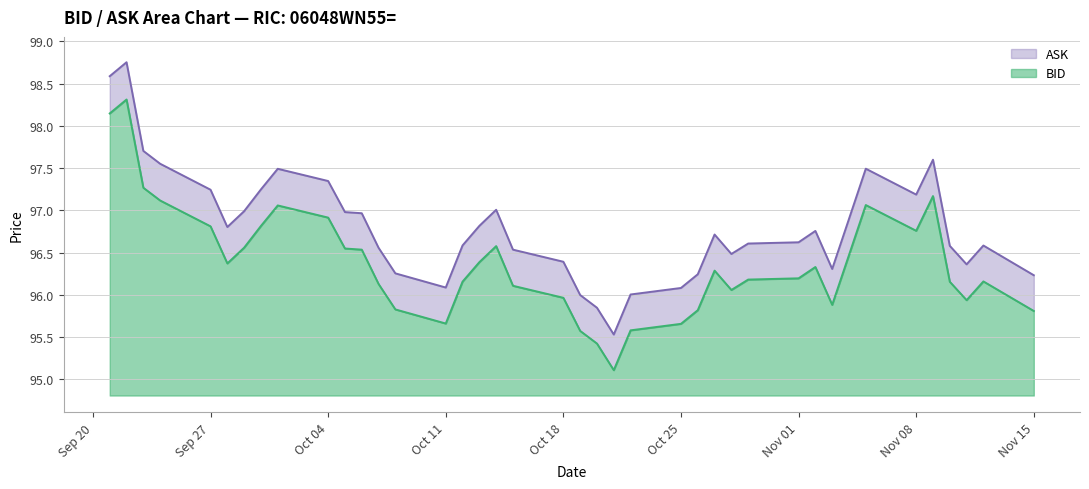

Where is ASK nearest to the value 97?

2021-10-14